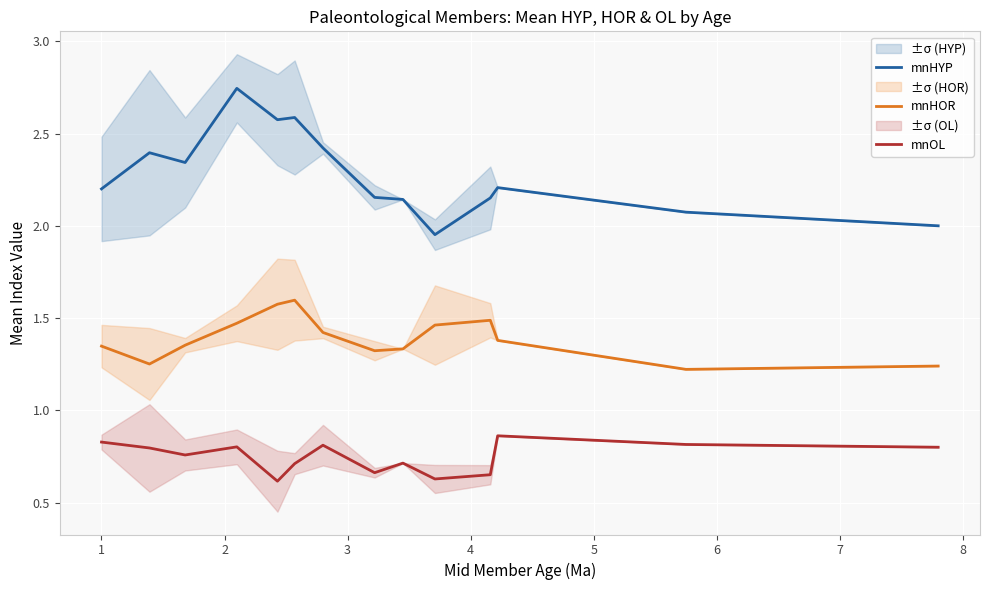

True or false: mnHOR and mnOL intersect in this chart.

False